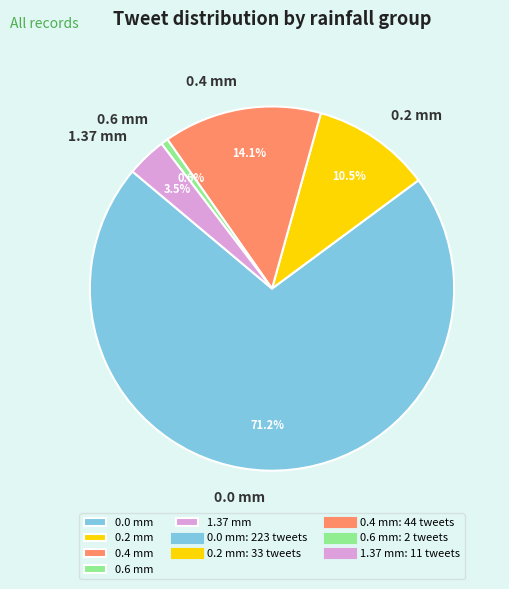

How many slices are in this pie chart?

5